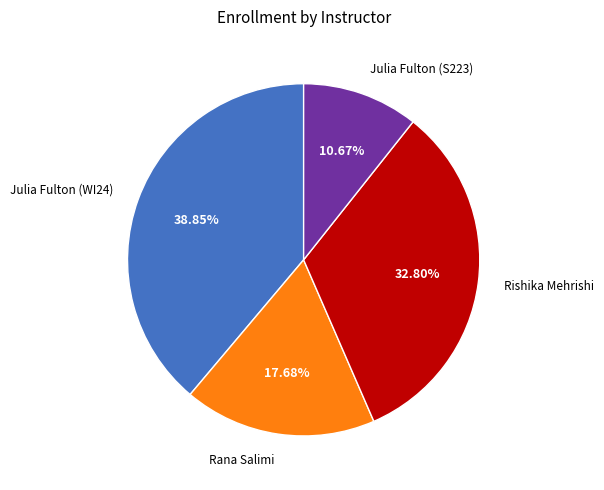

Count the number of slices in the pie.

4